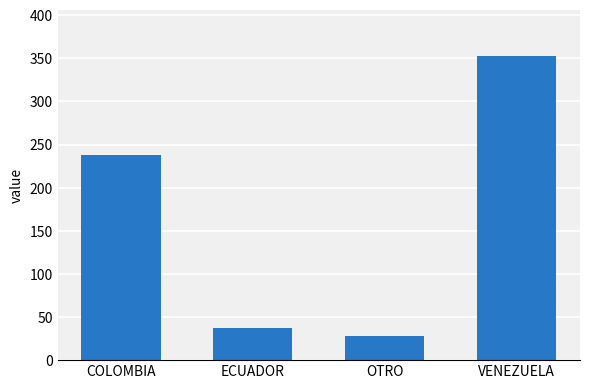

What is the difference between the maximum and second lowest values?

316